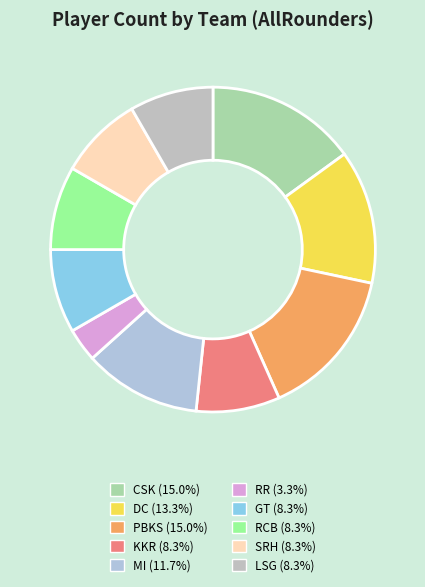

Count the number of slices in the pie.

10